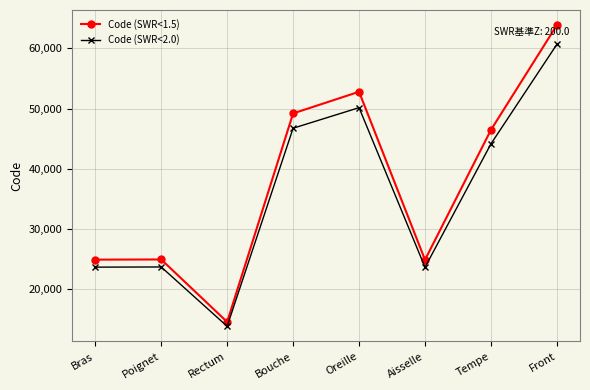

Rank the series by their average value, from lowest to highest.

Code (SWR<2.0), Code (SWR<1.5)